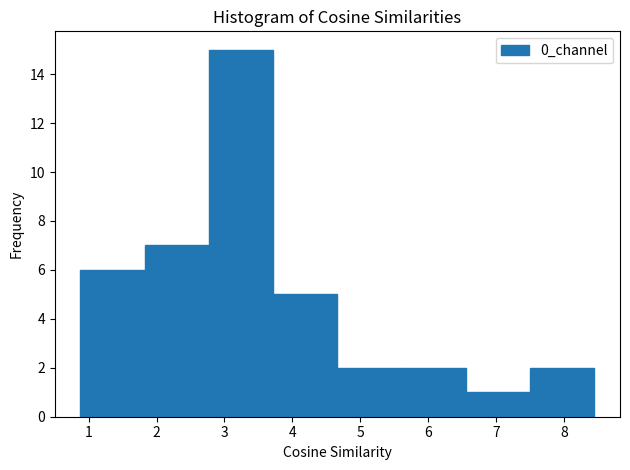

Over which range of the x-axis is the bar tallest?

2.8 to 3.7